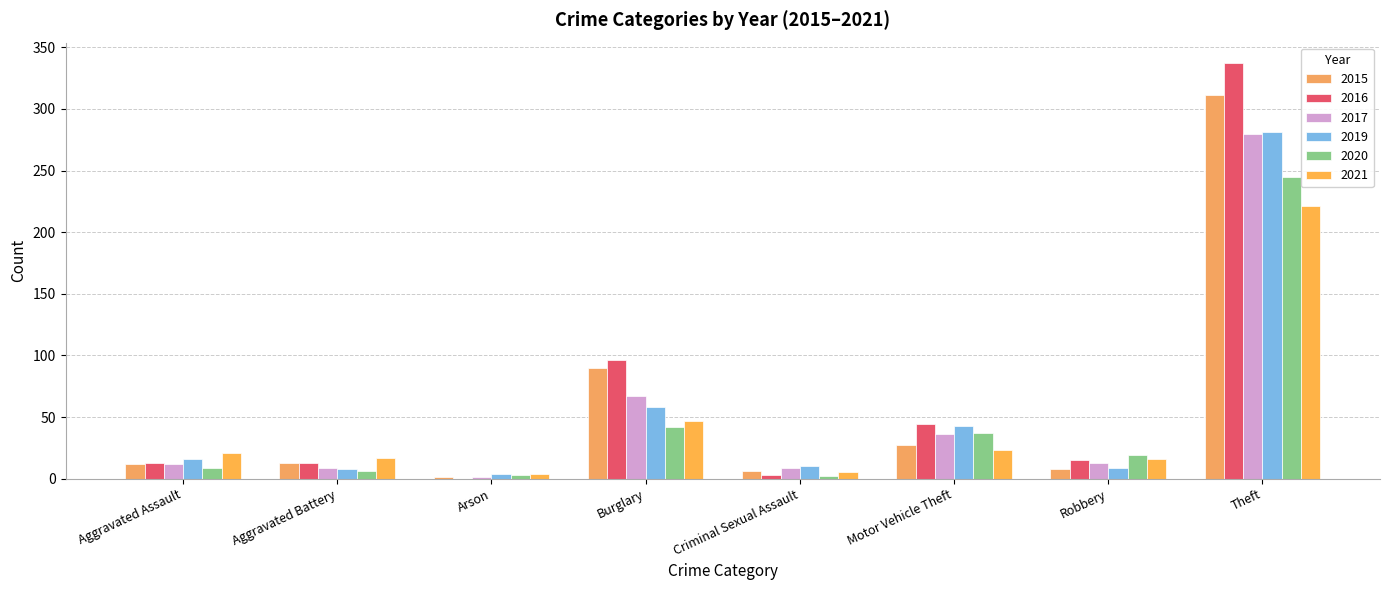

Does the chart contain stacked bars?

No